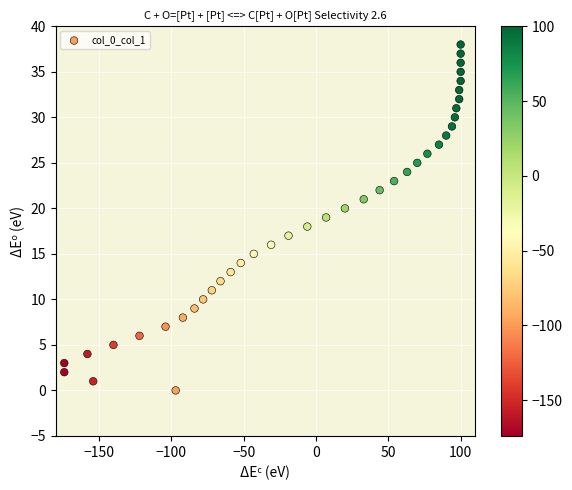

What is the range of Y values (max minus min)?

38